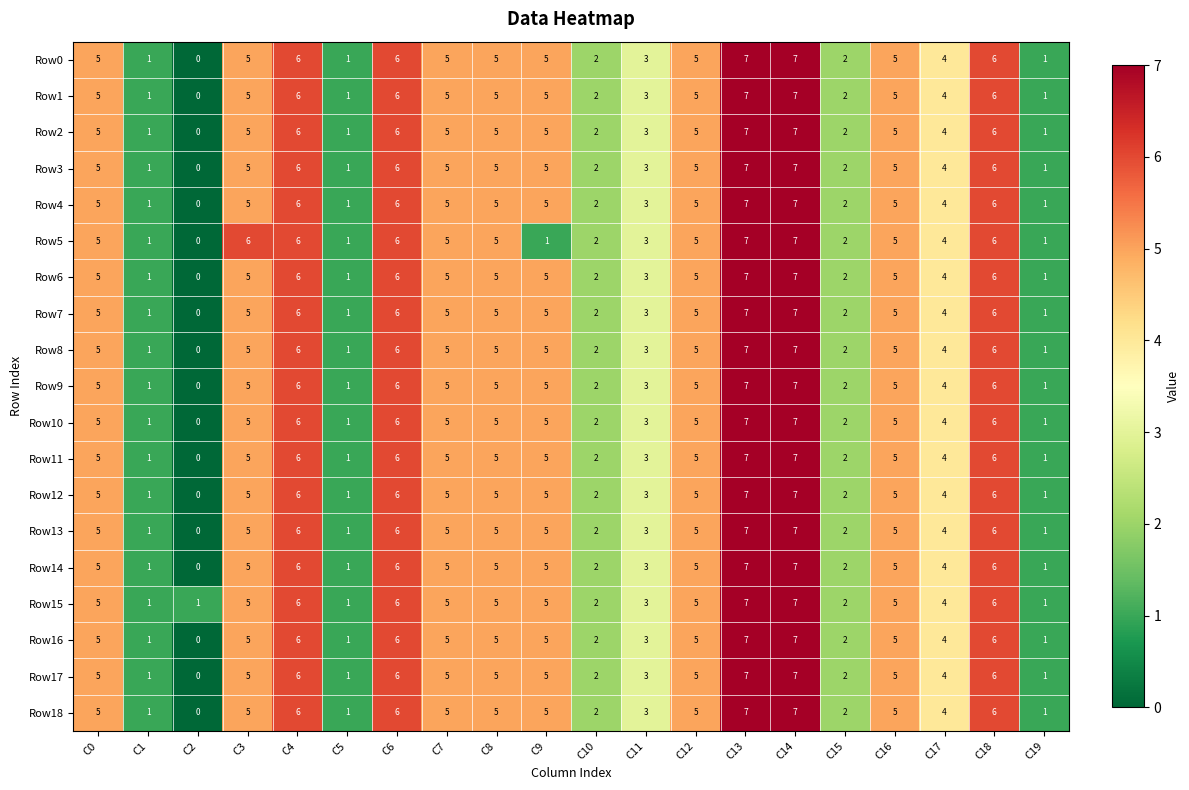

What is the total value across all series at C10?

38